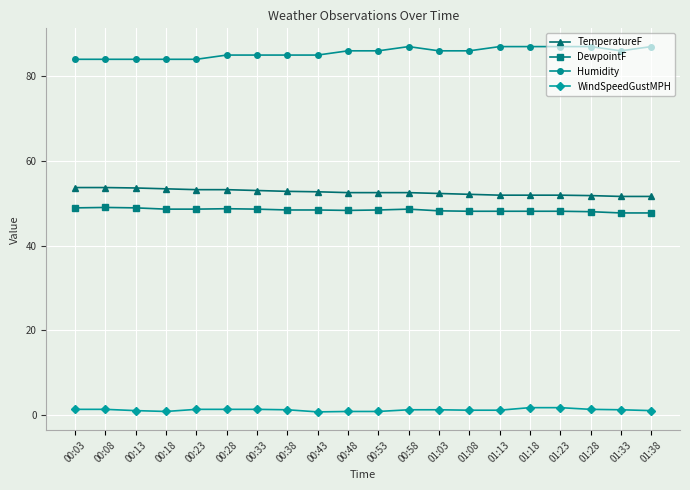

What is the total value across all series at 00:18?

186.8